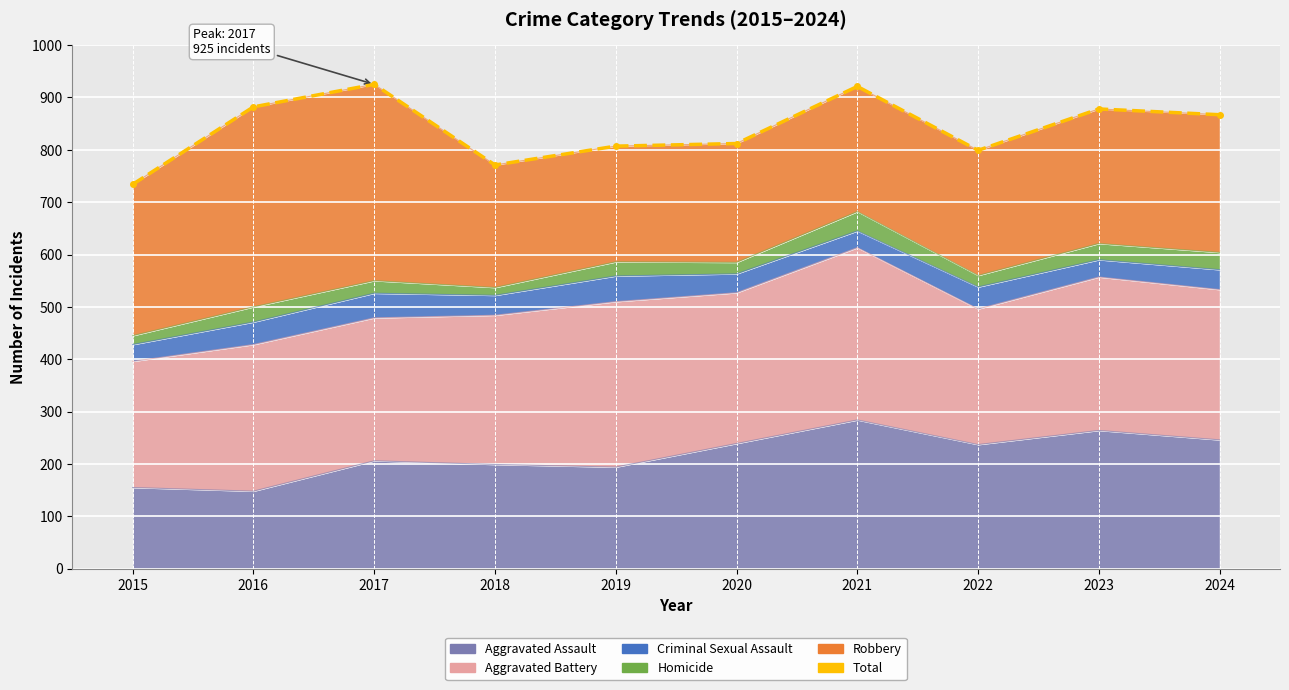

At which category does the chart reach its peak across all series?

2017